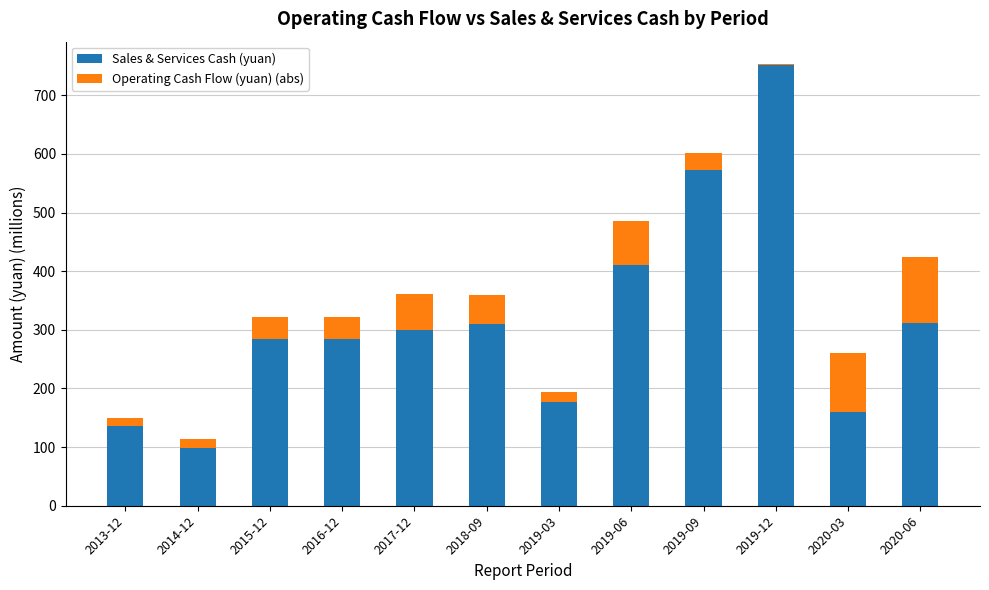

What is the difference between the Sales & Services Cash (yuan) values at 2018-09 and 2020-06?

2.0